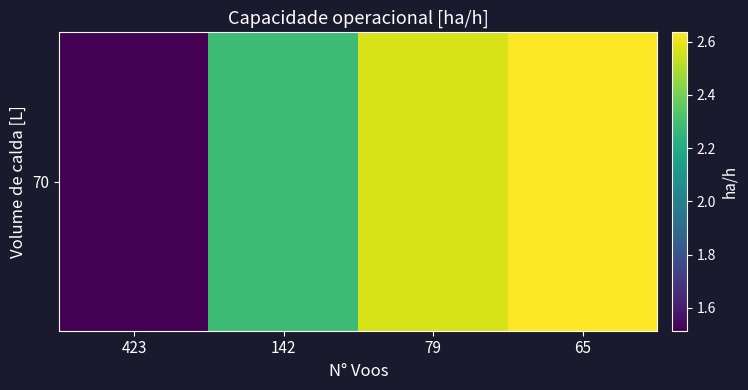

Is it true that the value at 79 is 2.6?

True